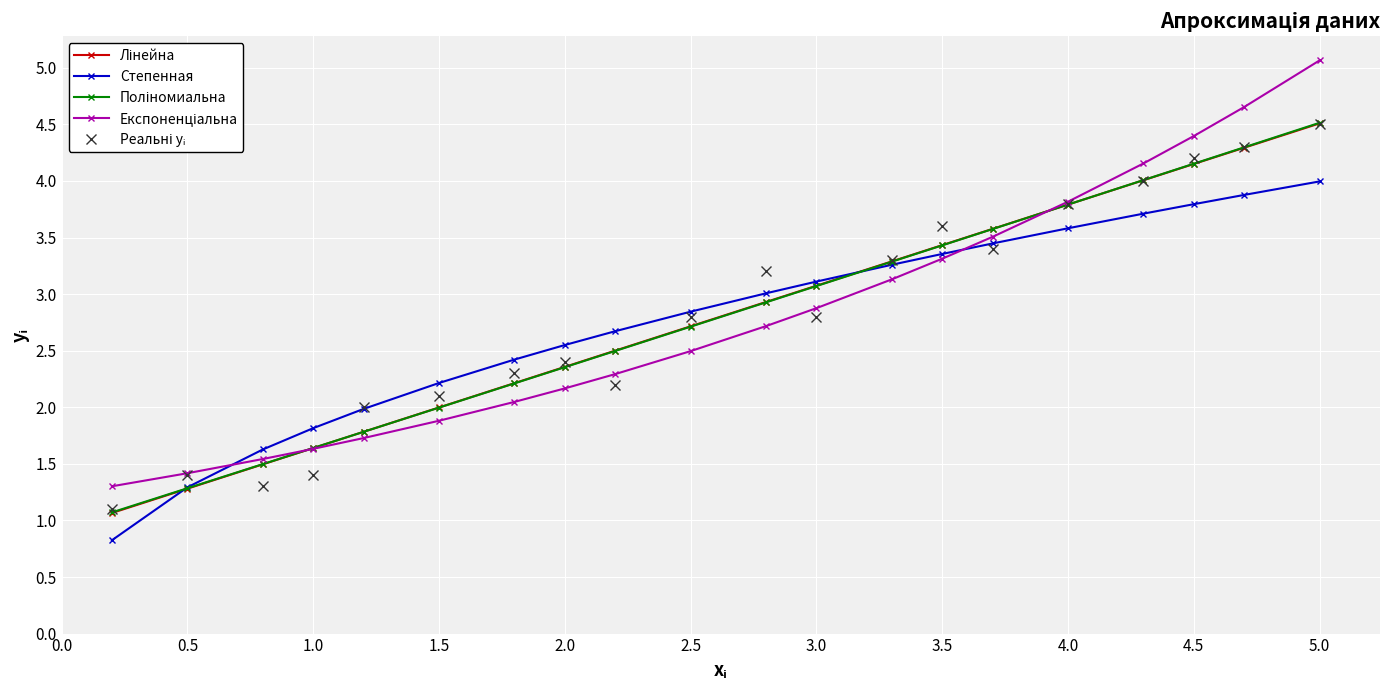

What is the greatest value displayed?

5.1